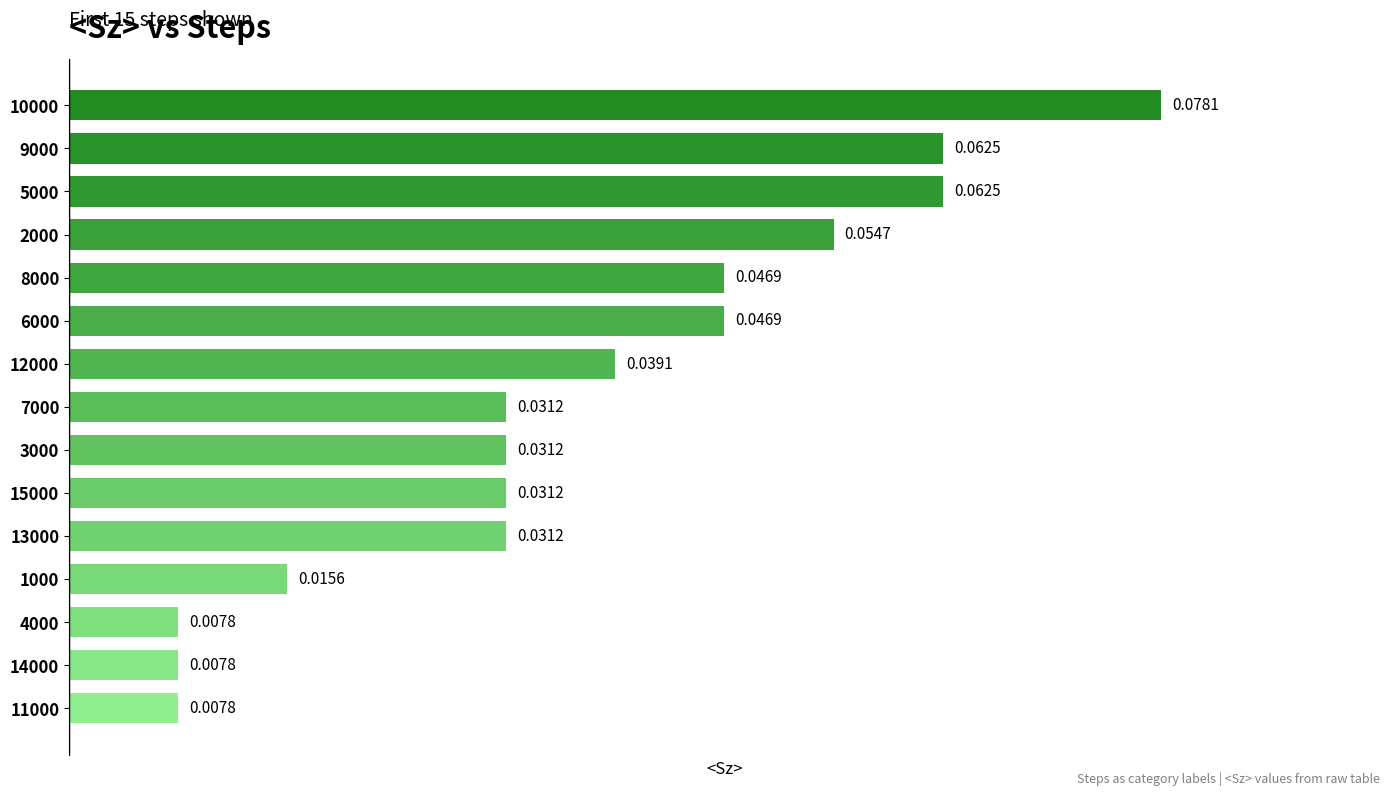

Between 13000 and 9000, which is larger?

9000